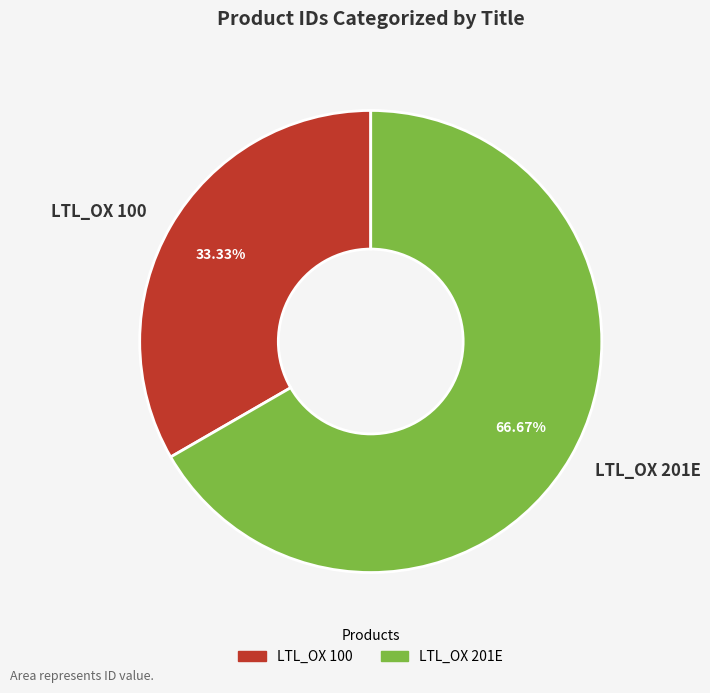

To the nearest percent, what portion does LTL_OX 201E represent?

67%